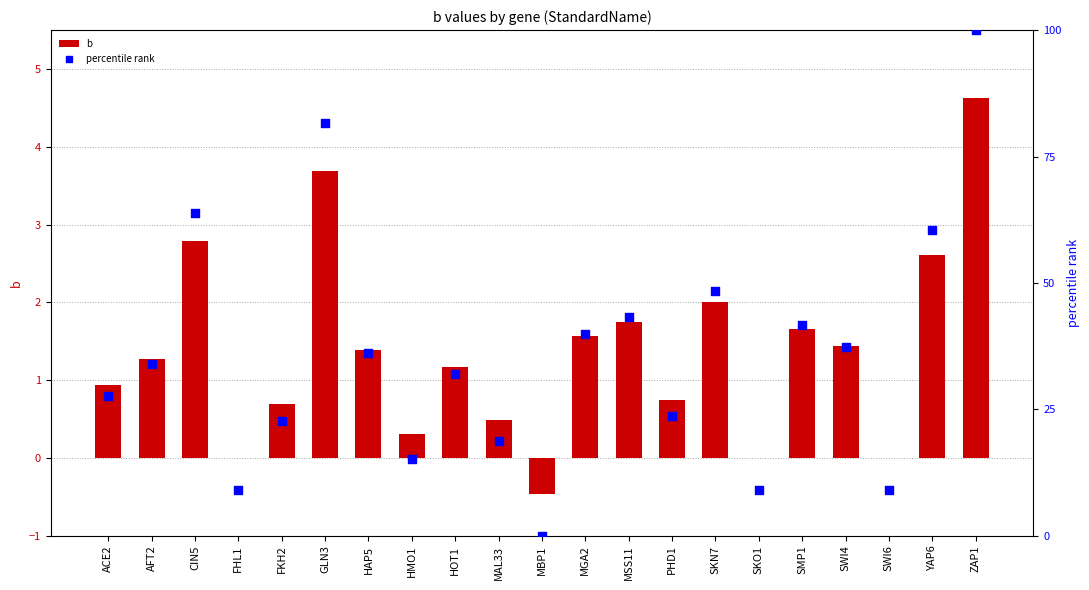

At which category is the sum across all series the highest?

ZAP1